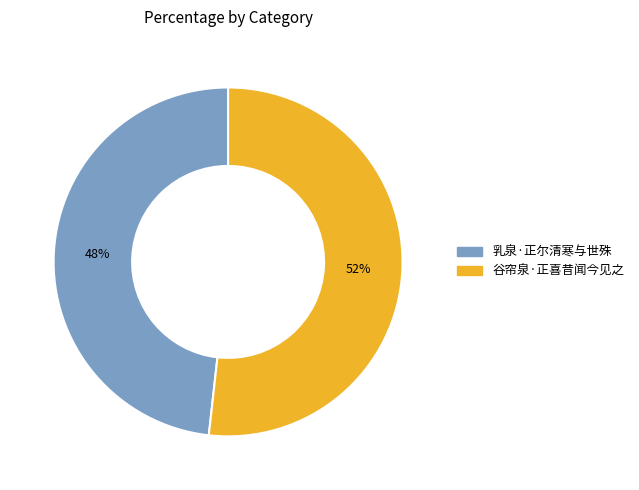

Which slice is the smallest?

乳泉·正尔清寒与世殊